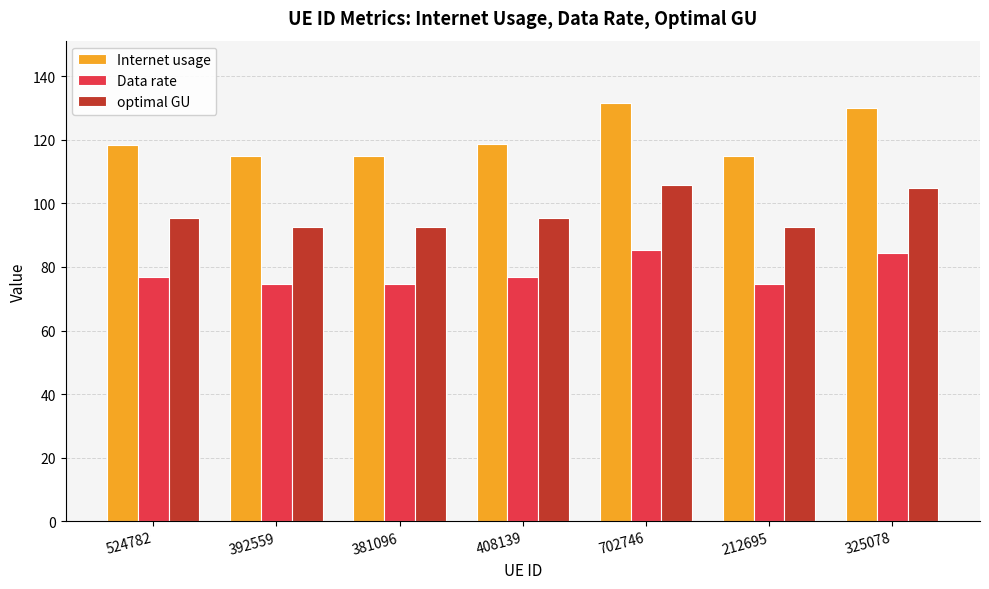

The value of Internet usage at 524782 is 118.3. True or false?

True